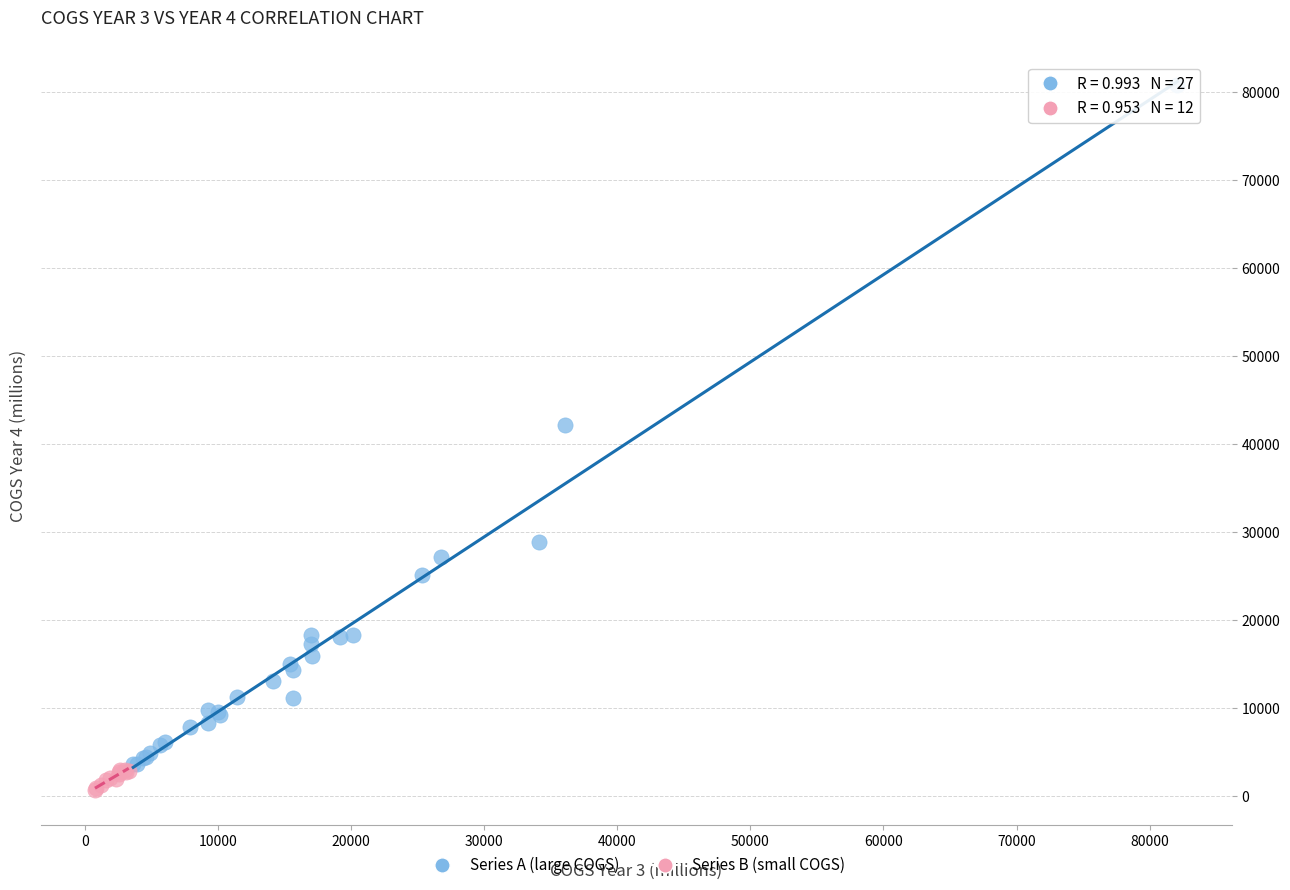

Which series contains the highest Y value?

Series A (large COGS)